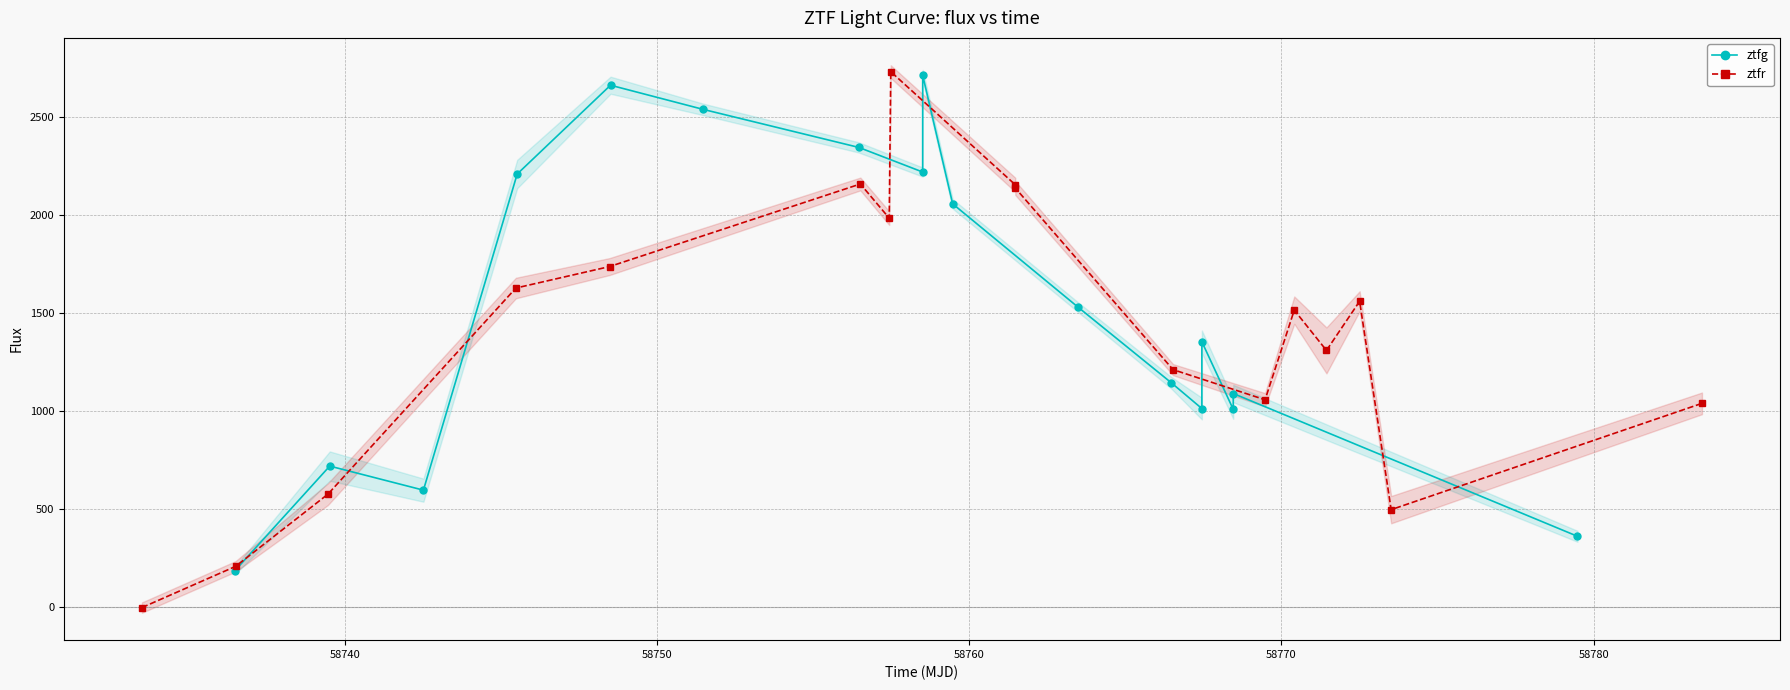

What is the maximum value for ztfr?

2731.9